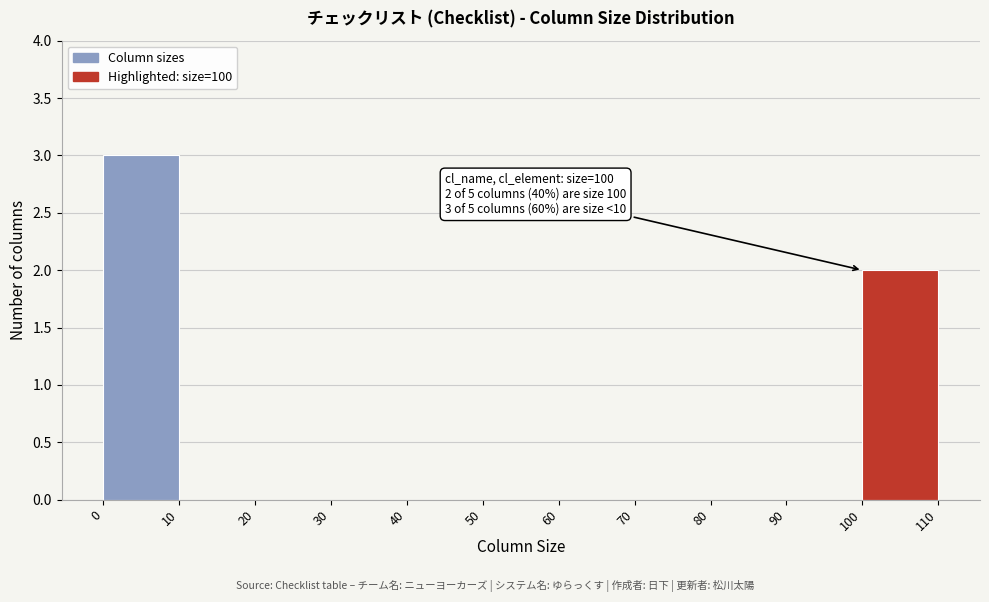

Over which range of the x-axis is the bar tallest?

0 to 10